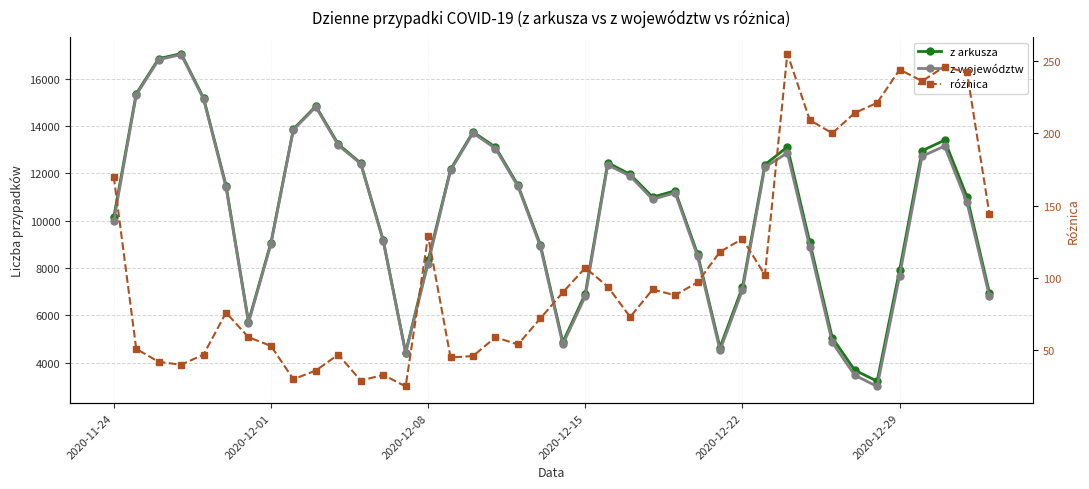

Which series has the largest range (max minus min)?

z województw